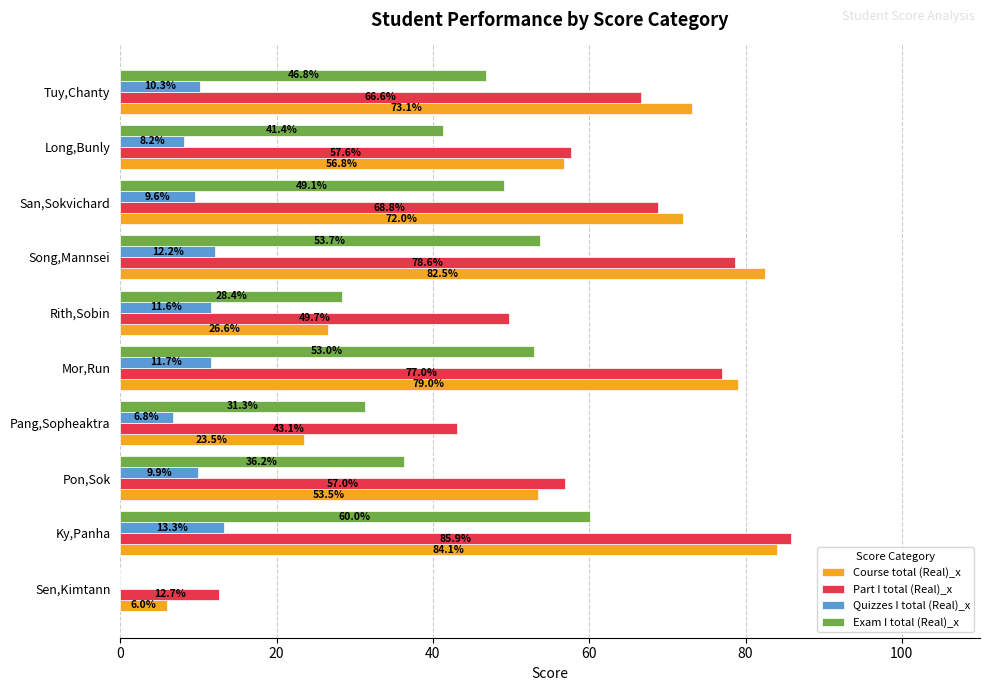

Between Pang,Sopheaktra and Rith,Sobin, which series saw the biggest shift?

Part I total (Real)_x